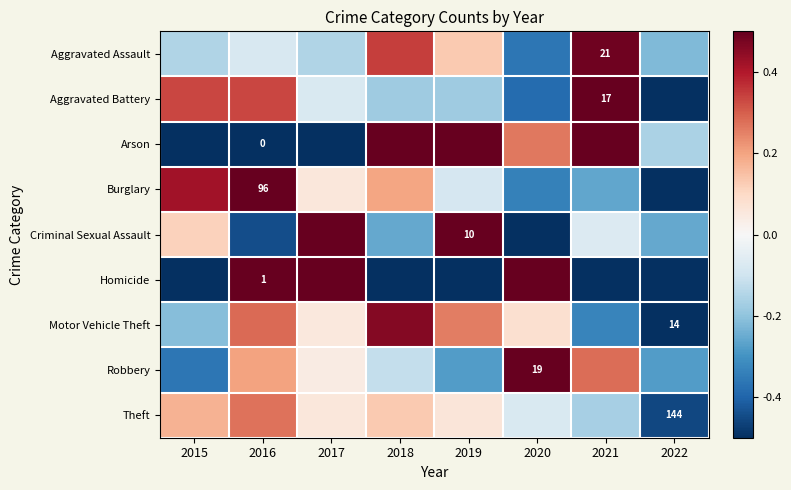

At how many categories does at least one series exceed 0?

7